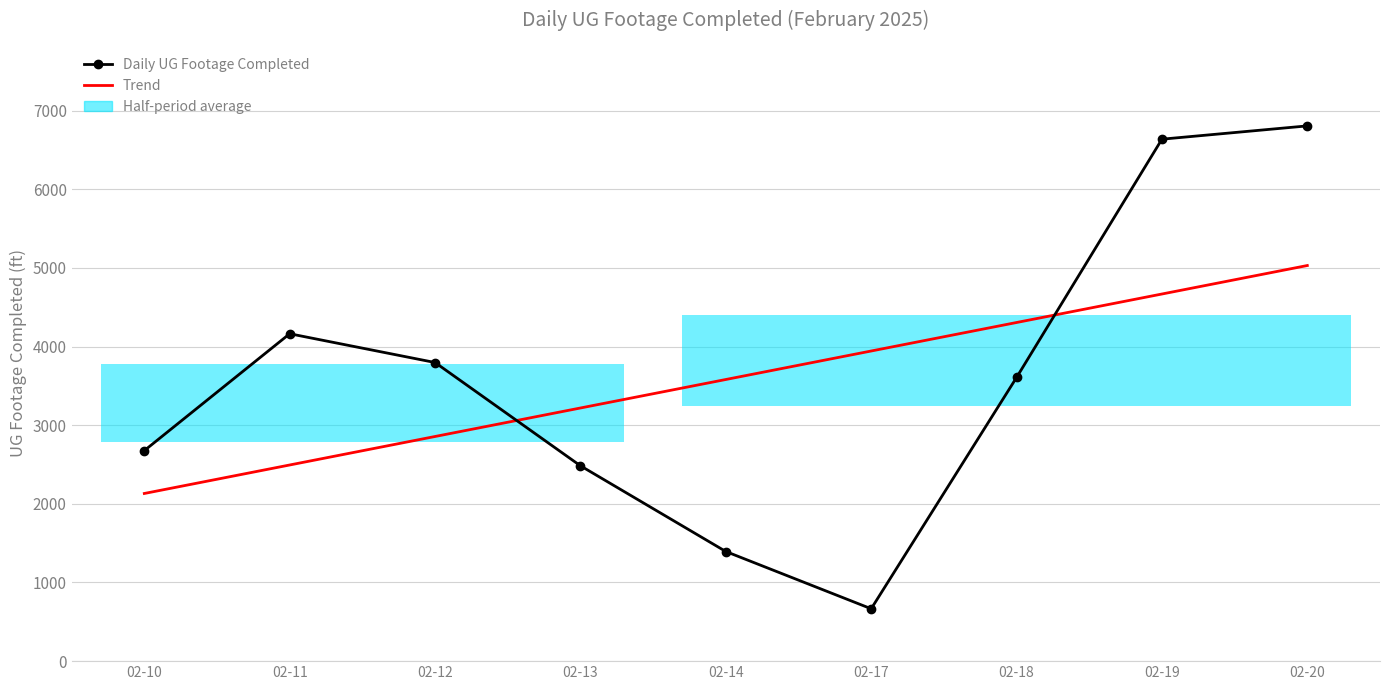

Where does the Trend series first go above 3581?

02-14